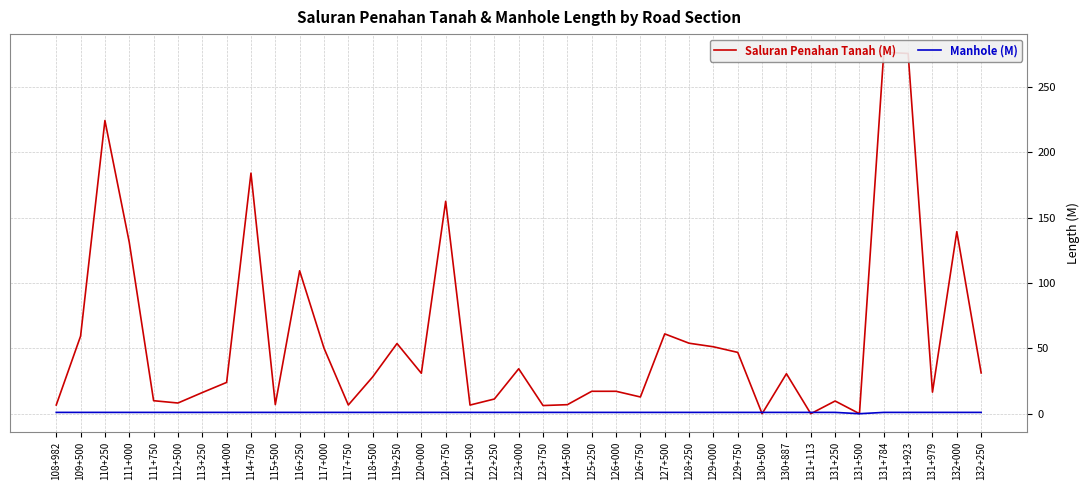

At which category is the sum across all series the highest?

131+784